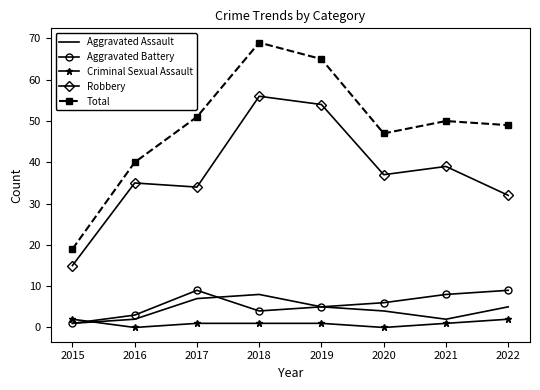

Which series has the largest range (max minus min)?

Total